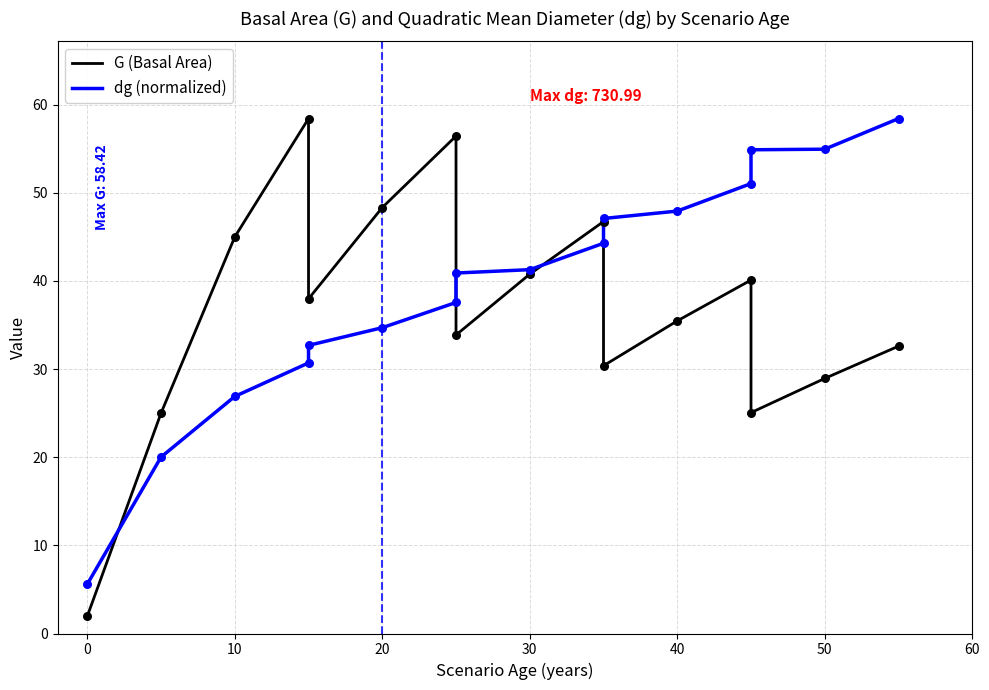

Is the value of G (Basal Area) at 15 greater than the value of dg (normalized) at 0?

Yes